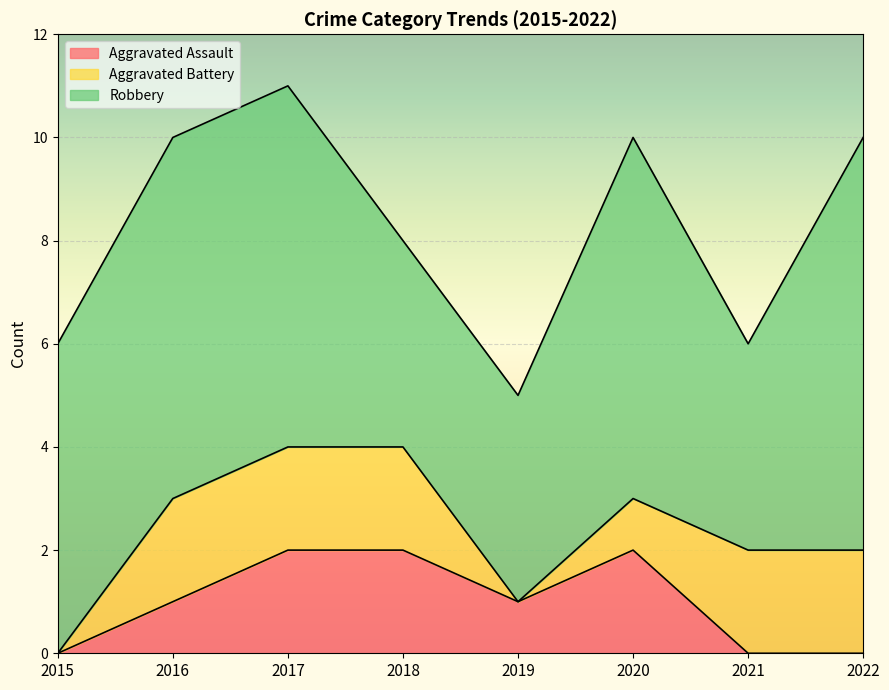

True or false: Robbery and Aggravated Battery intersect in this chart.

False